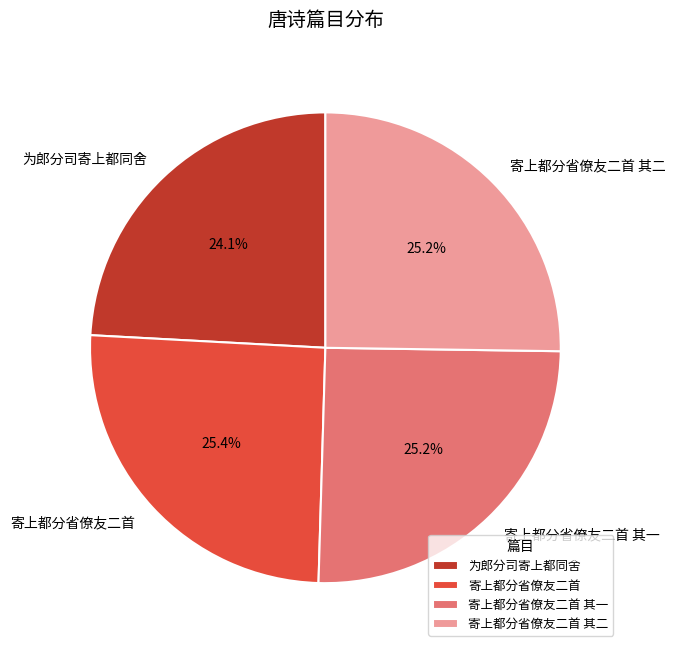

Approximately how many times larger is the value at 寄上都分省僚友二首 compared to 寄上都分省僚友二首 其二?

1.0